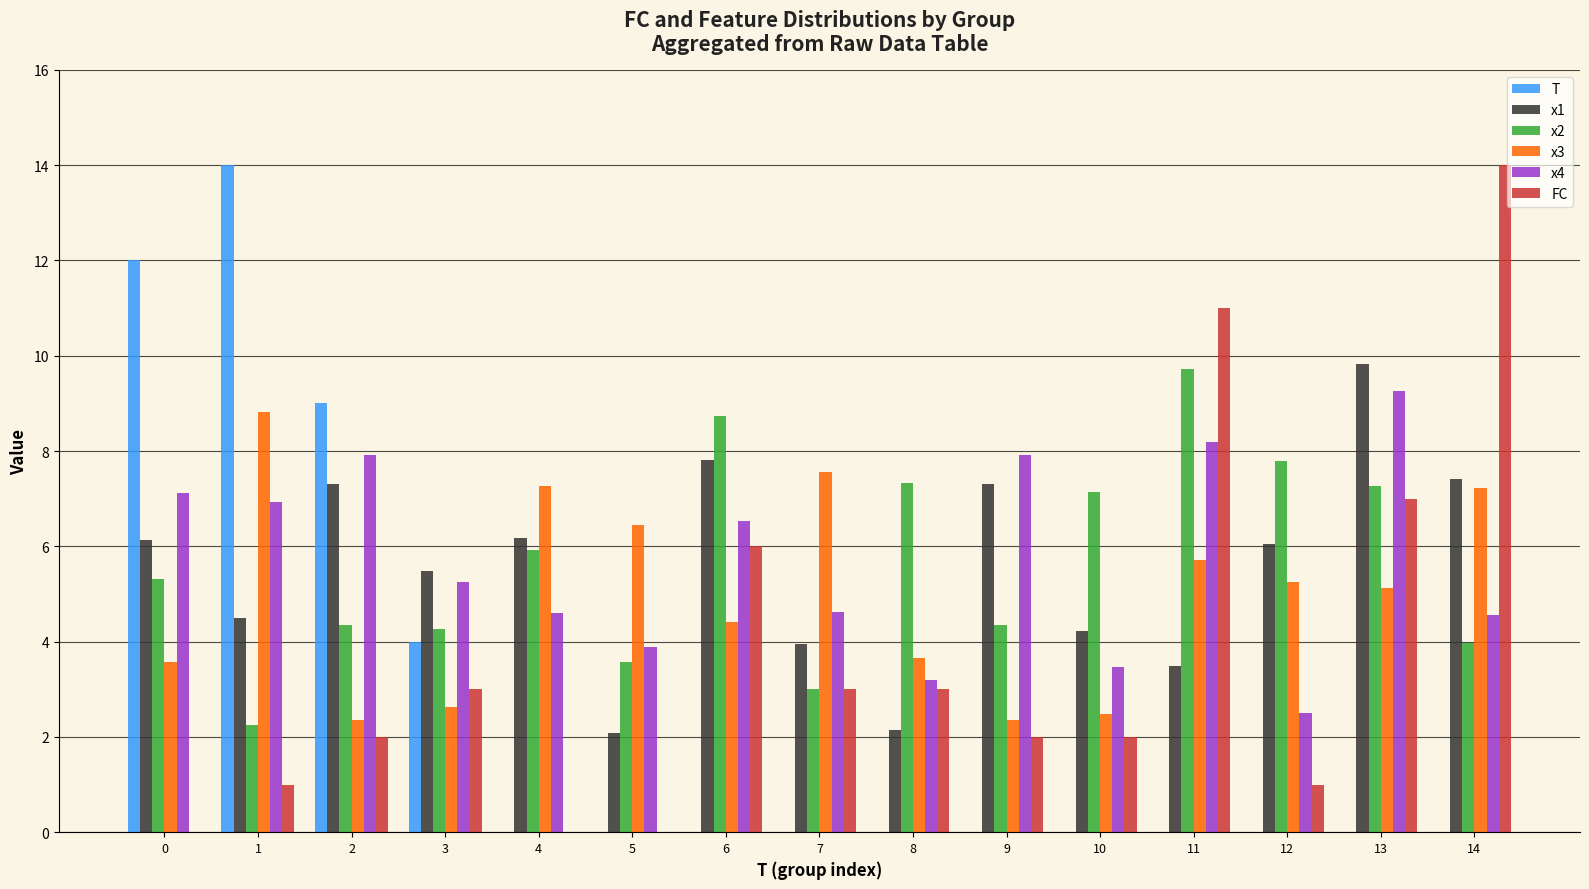

What is the maximum value for x2?

9.7